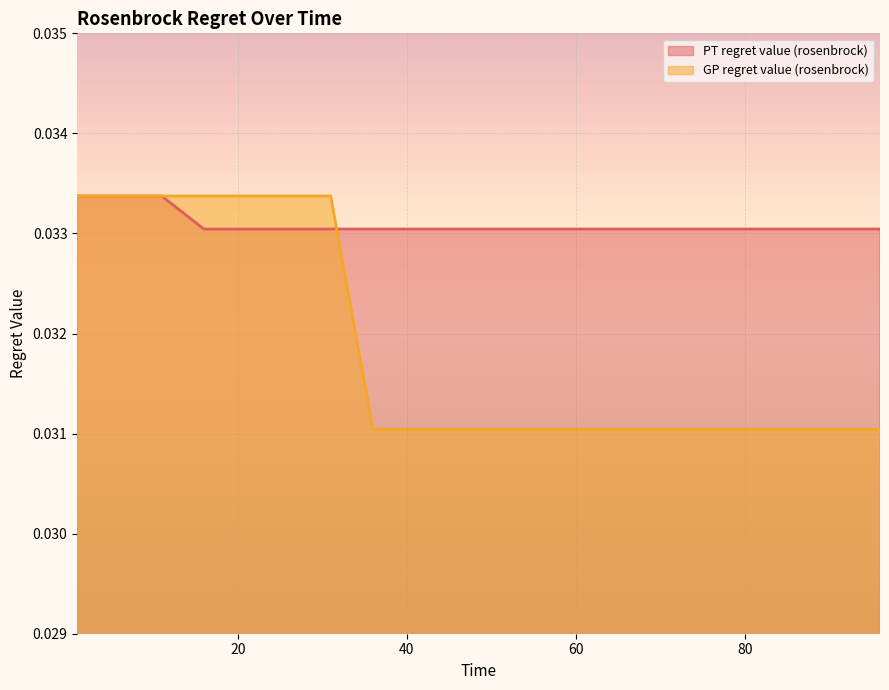

Rank the series by their average value, from highest to lowest.

PT regret value (rosenbrock), GP regret value (rosenbrock)